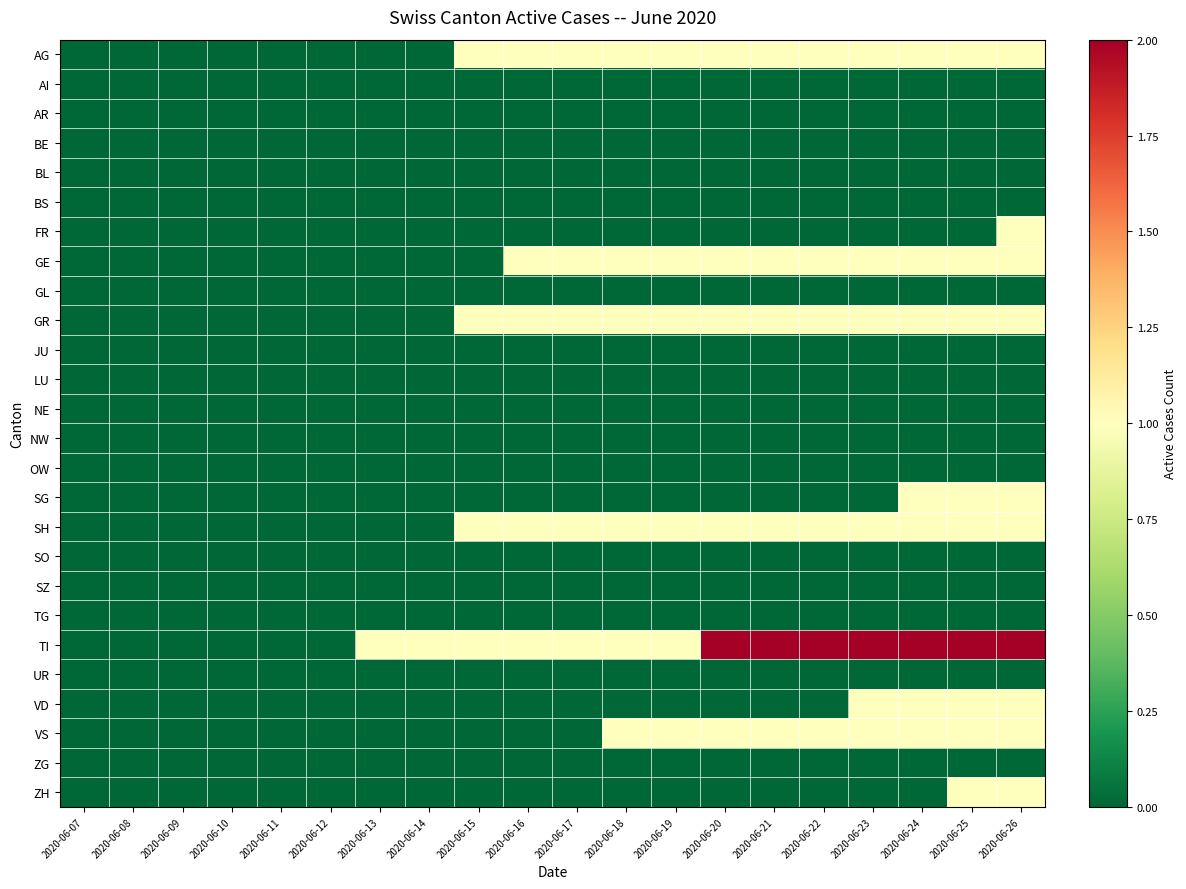

Which has a higher value, 2020-06-13 or 2020-06-07?

2020-06-13